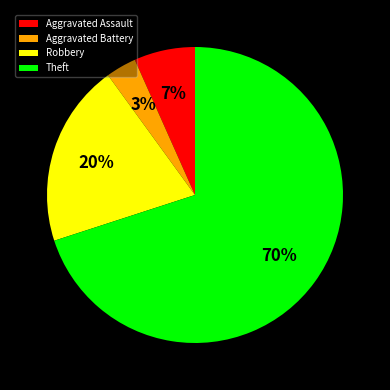

How many slices are in this pie chart?

4